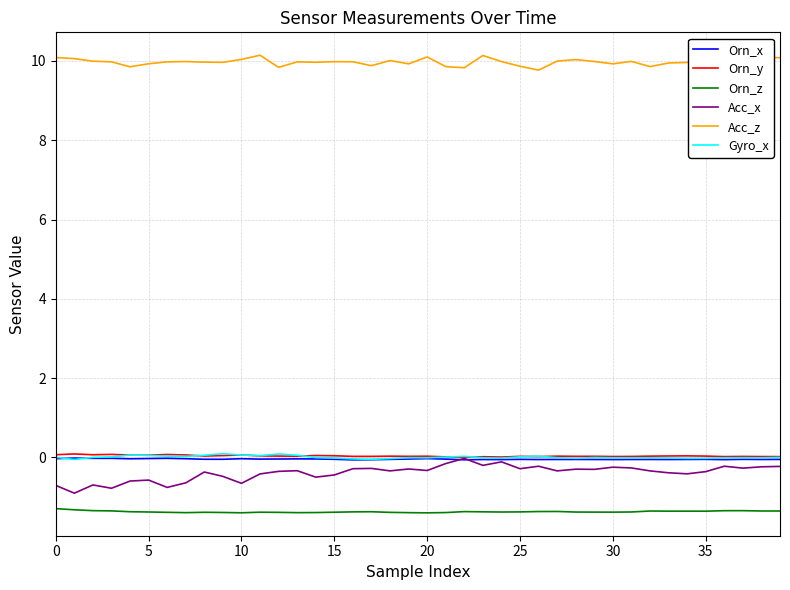

What is the maximum value shown in the chart?

10.1